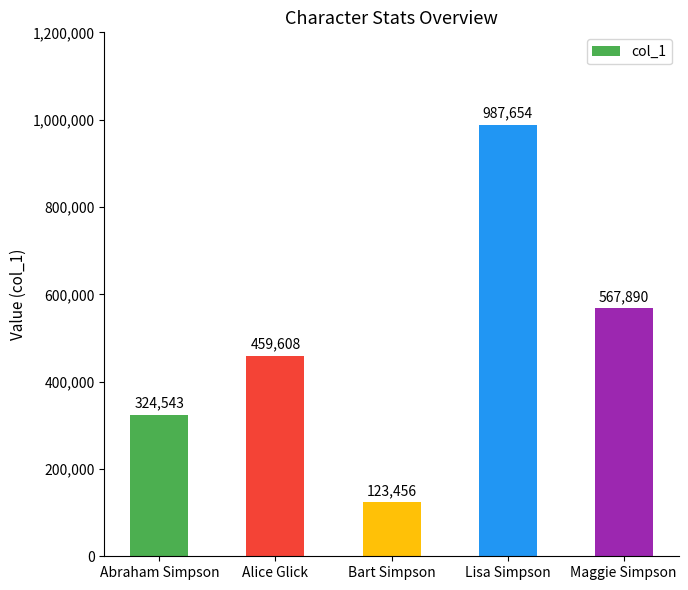

At which label is the value closest to 555555?

Maggie Simpson